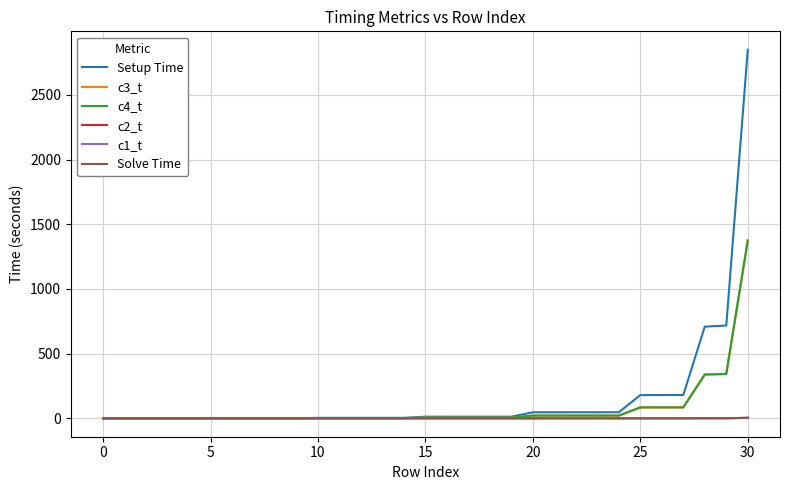

Which series has the largest range (max minus min)?

Setup Time